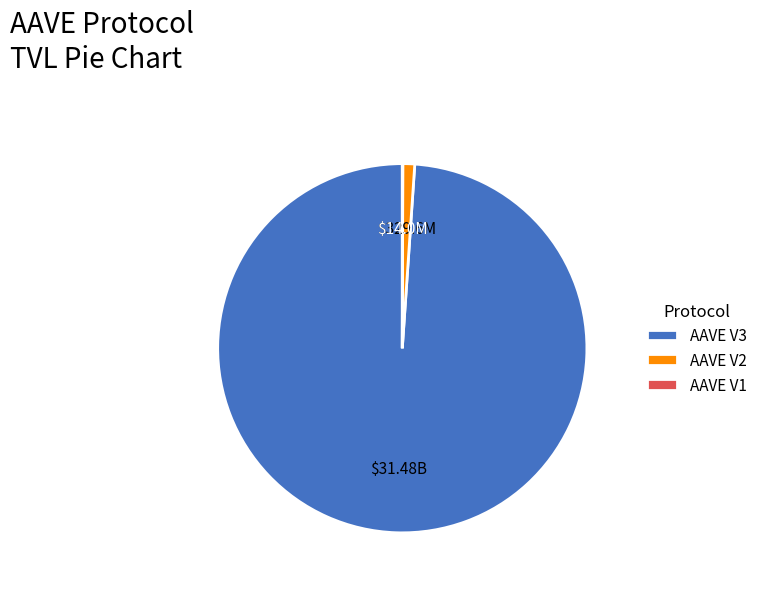

Which category accounts for the majority?

AAVE V3